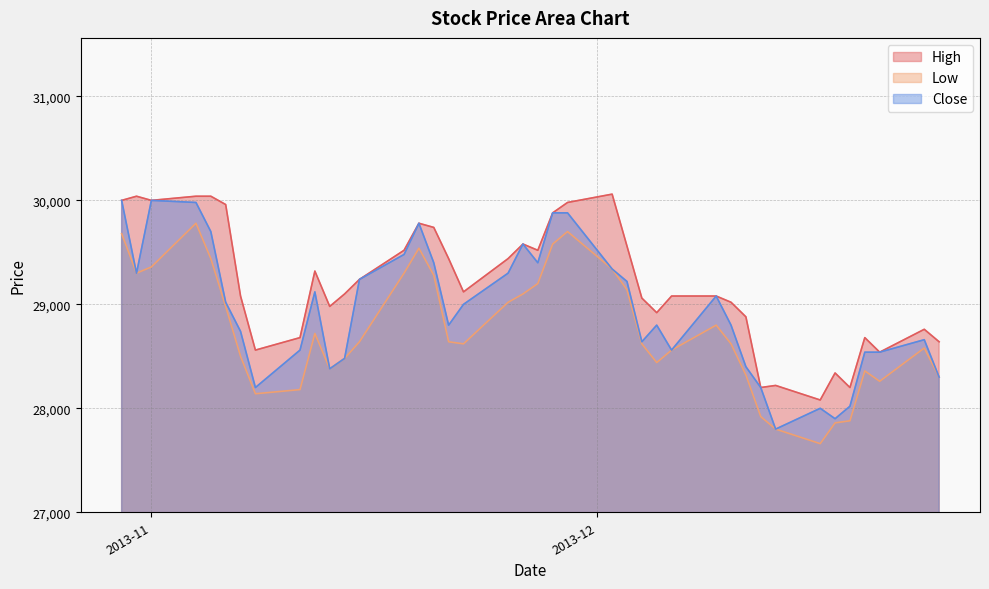

Is the value of Close at 2013-11-21 greater than the value of Low at 2013-11-15?

Yes